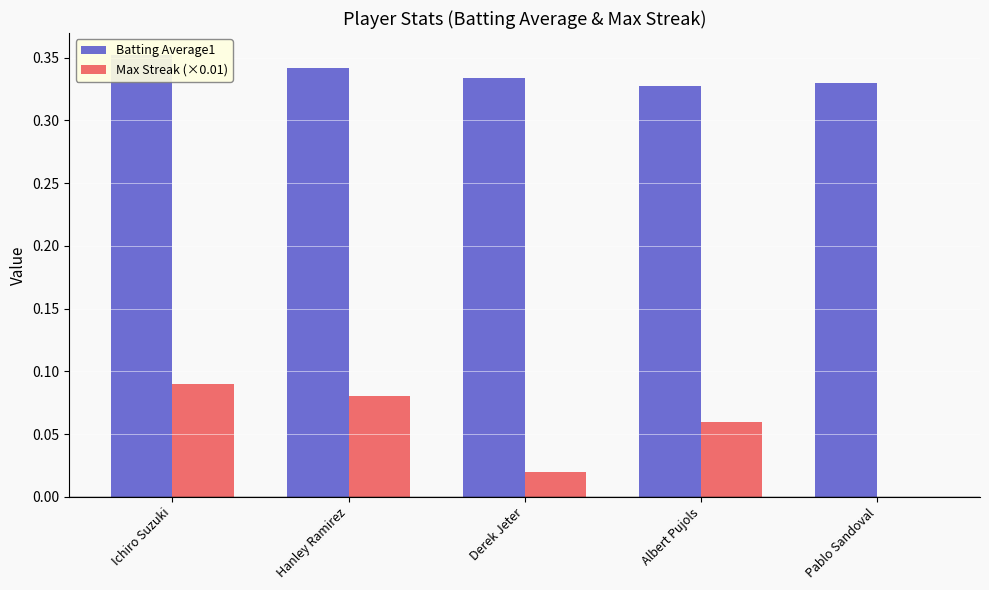

At which label does Max Streak (×0.01) reach its minimum?

Pablo Sandoval